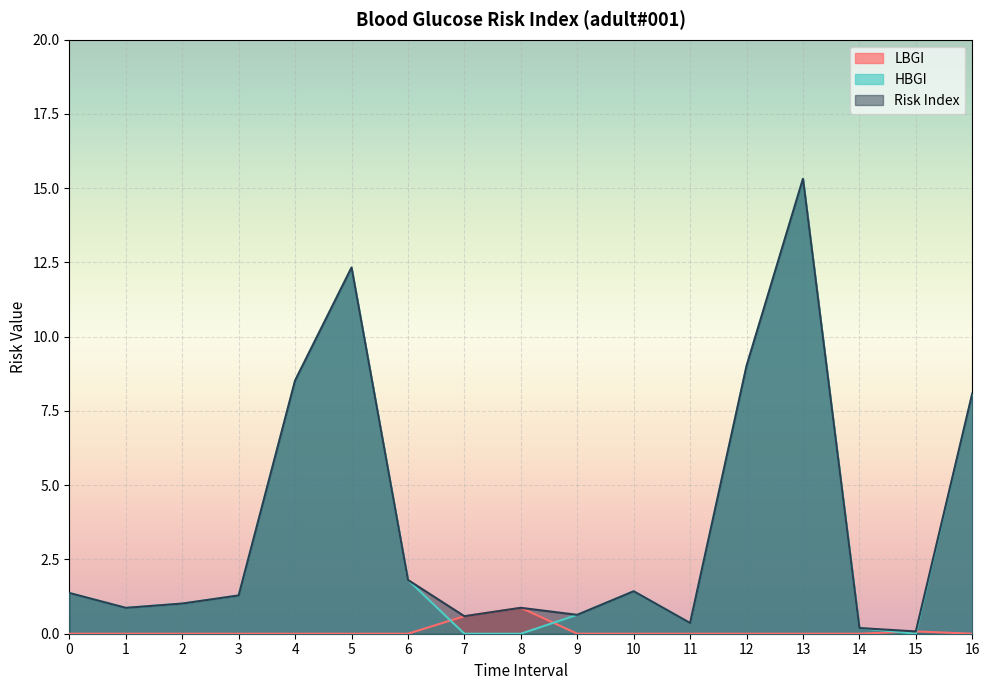

Which series has the largest range (max minus min)?

HBGI